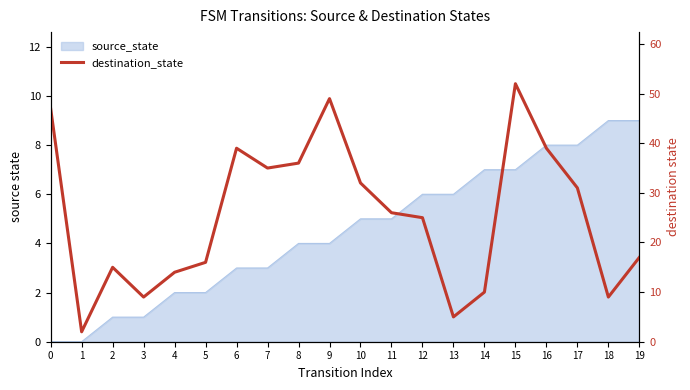

Where is the data nearest to the value 27?

11